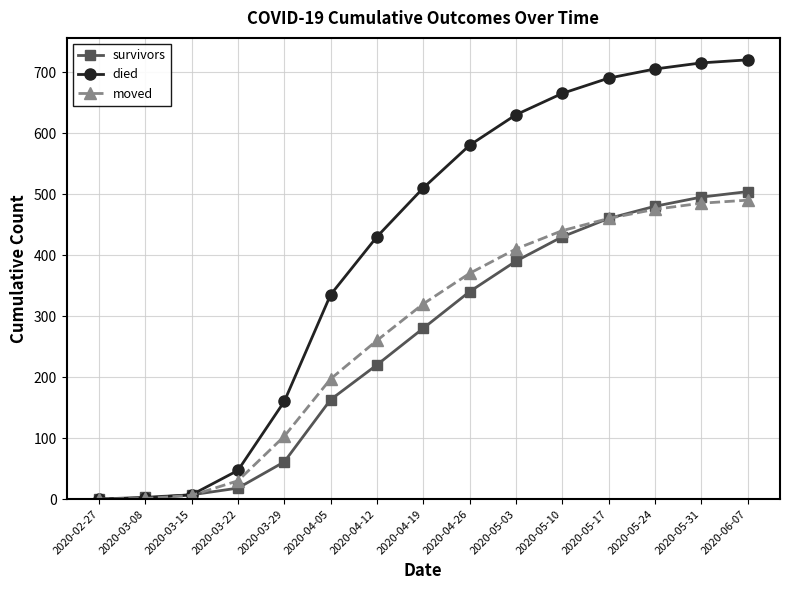

What is the approximate value of moved at 2020-04-26?

370